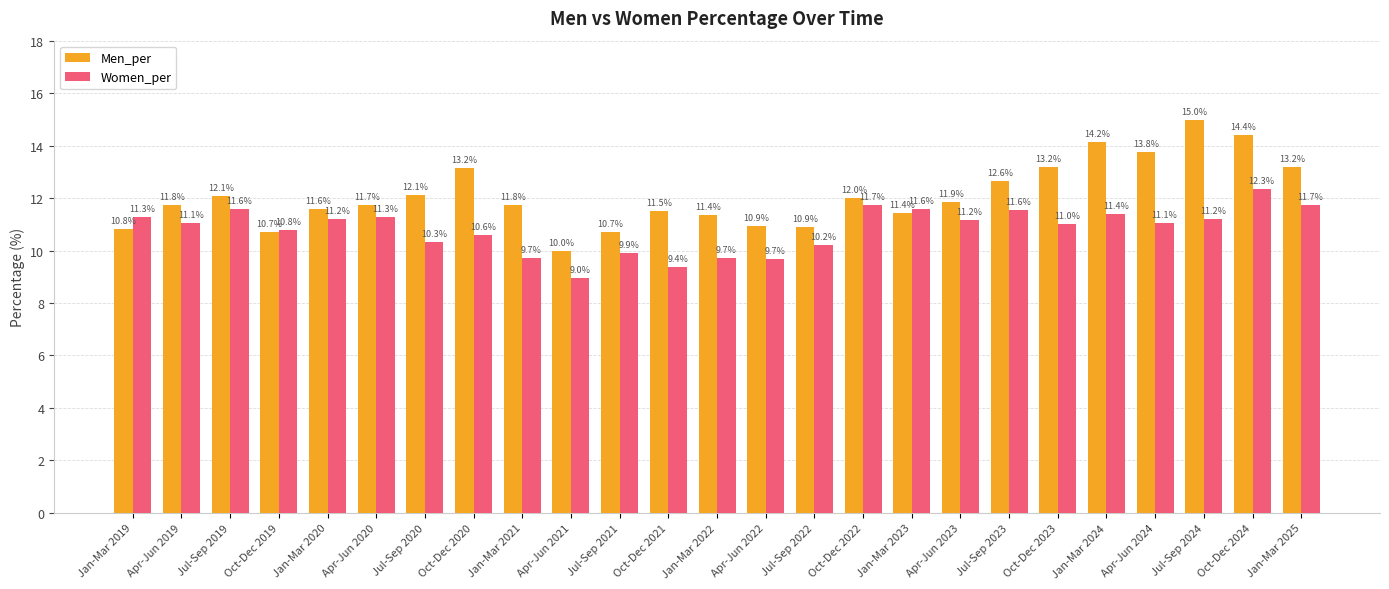

The Women_per series shows 11.6 at Jul-Sep 2023. True or false?

True